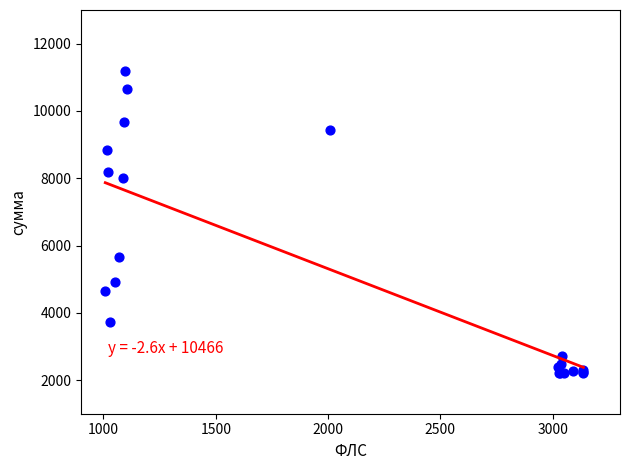

What Y value in the scatter plot is closest to 6707?

5670.6